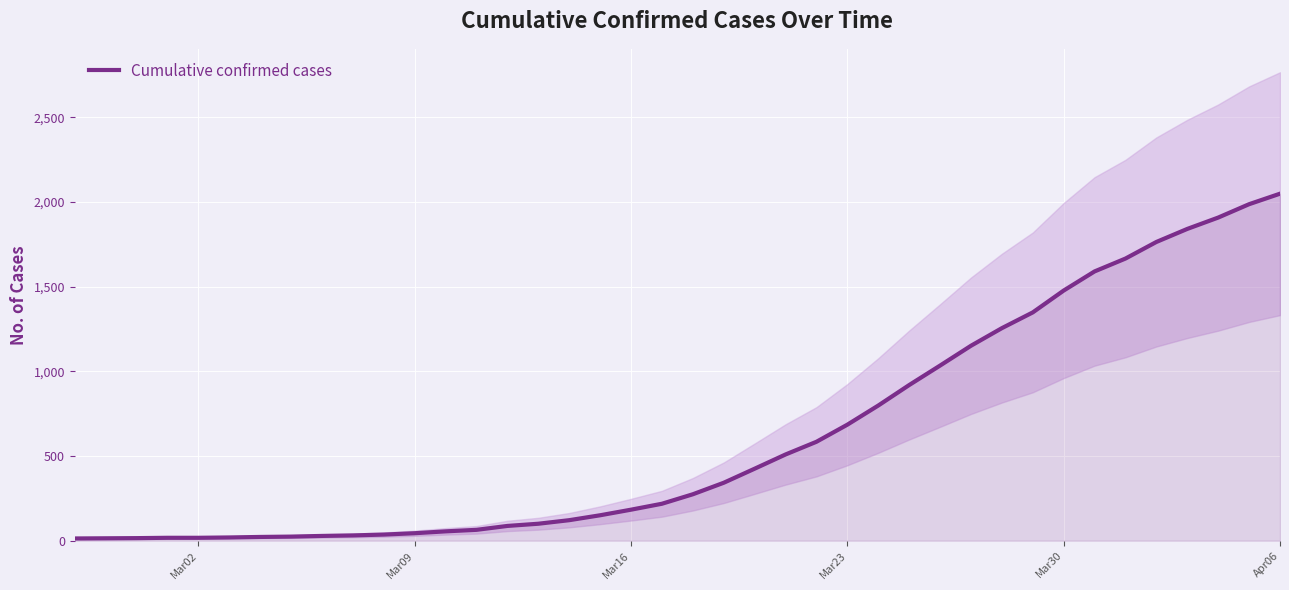

Reading left to right, what are all the values shown in this chart?

13	14	15	17	17	19	22	24	28	31	36	44	55	64	87	100	121	150	183	218	274	342	425	509	584	685	798	919	1034	1151	1255	1348	1477	1590	1666	1764	1841	1908	1987	2049